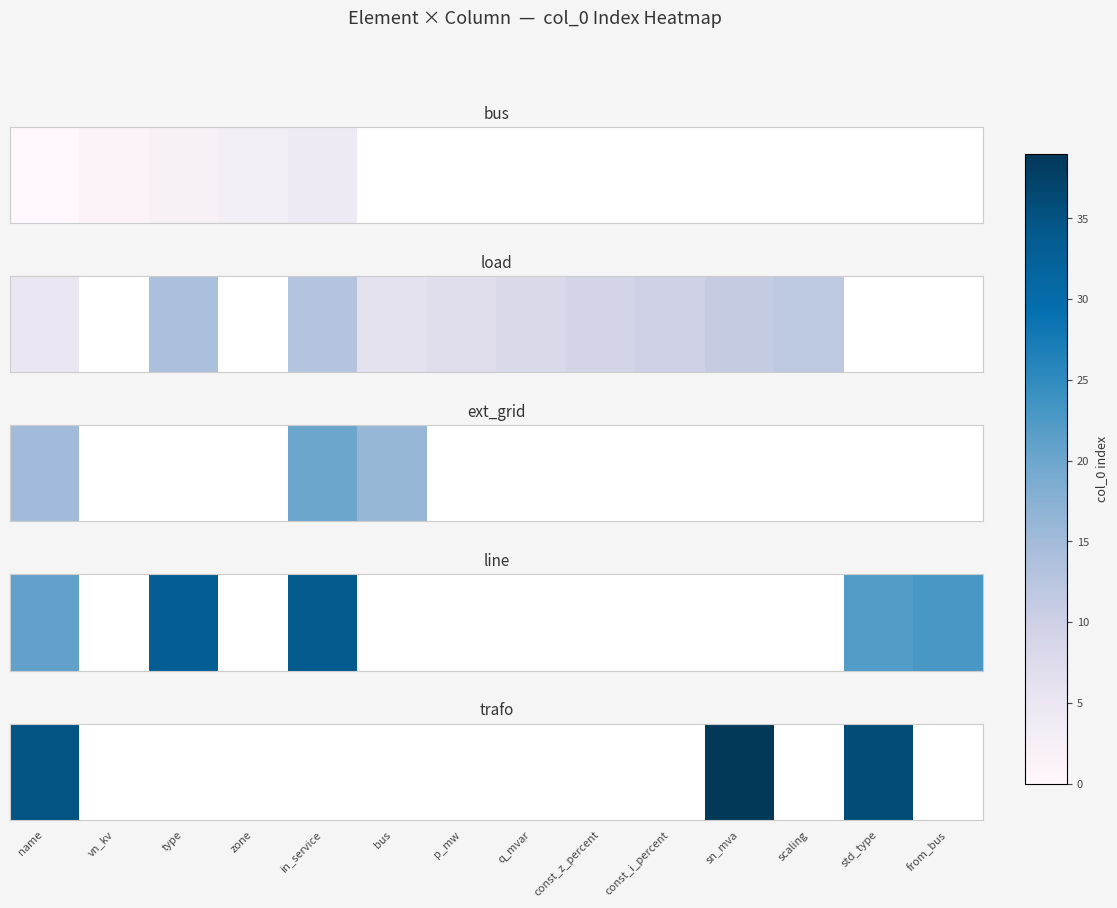

Is it true that the value at std_type is 36.0?

True